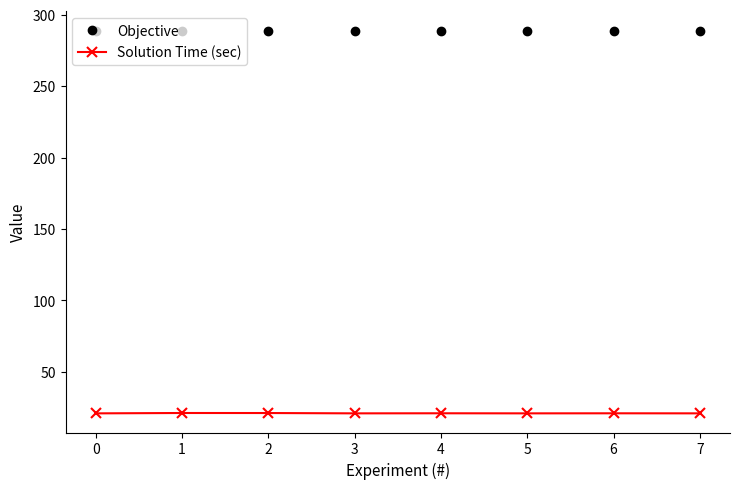

What is the sum of all Objective values?

2312.0